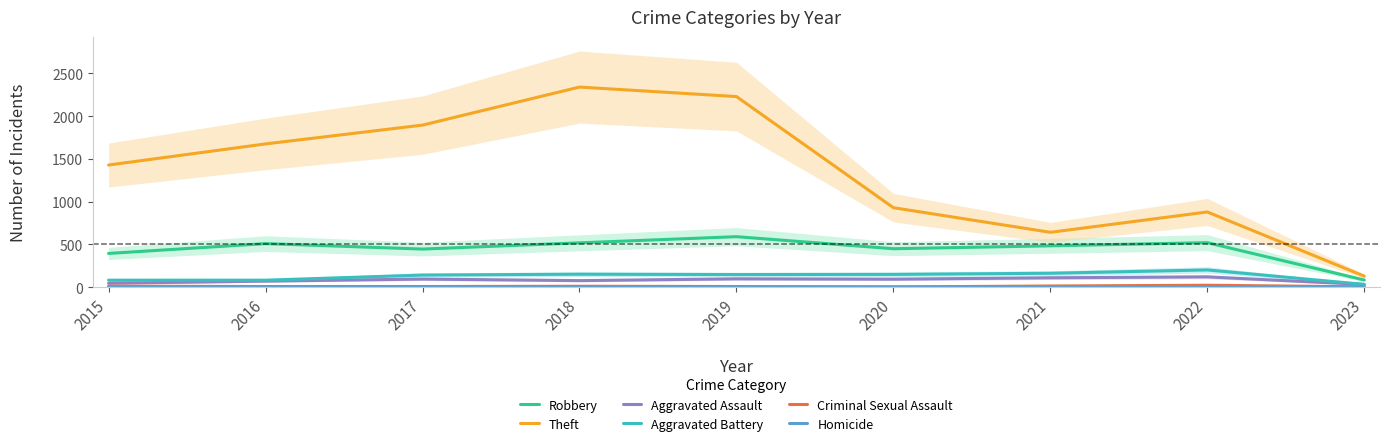

Is it true that Theft equals 1278 at 2017?

False